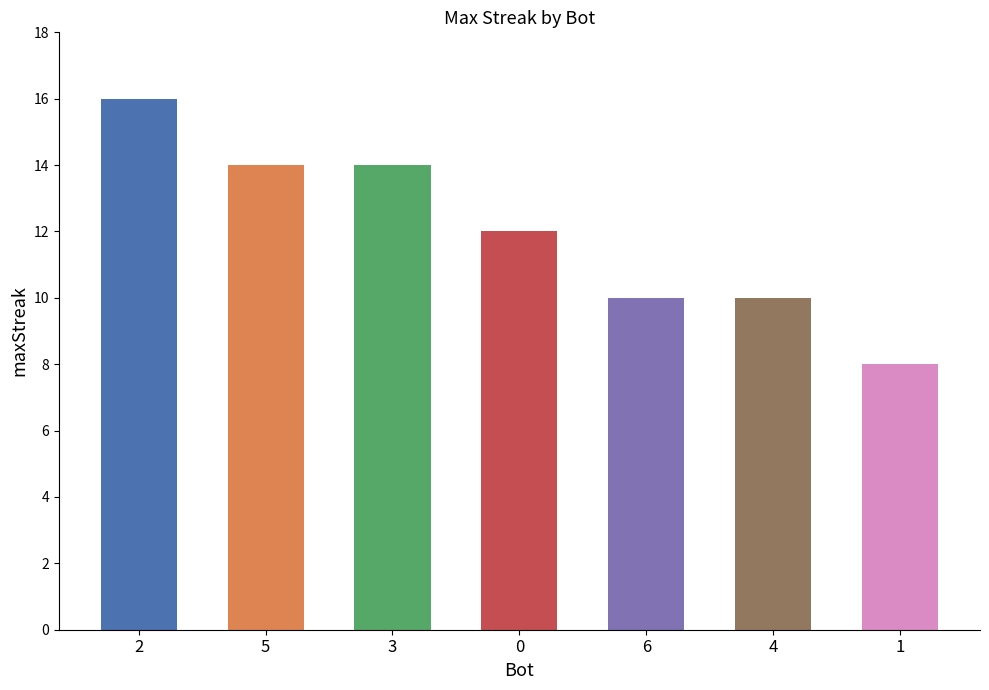

What position from the right is 0?

4